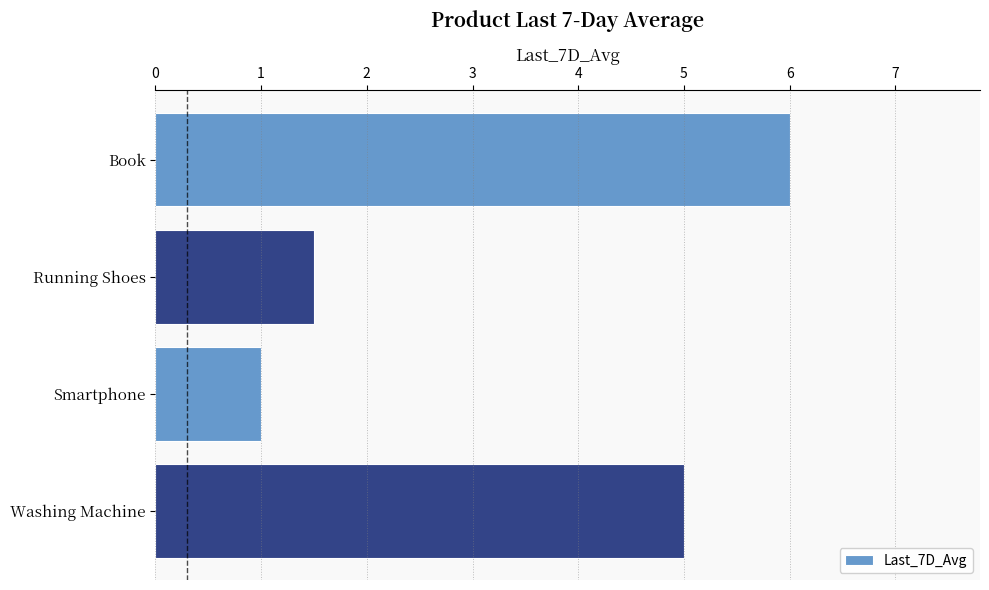

What is the change in value from Book to Smartphone?

-5.0